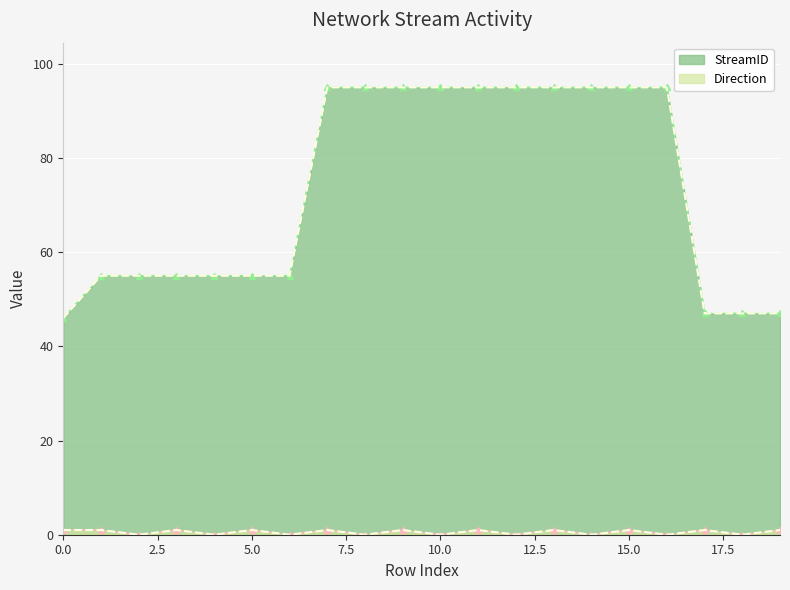

Which series has the largest total across all categories?

StreamID